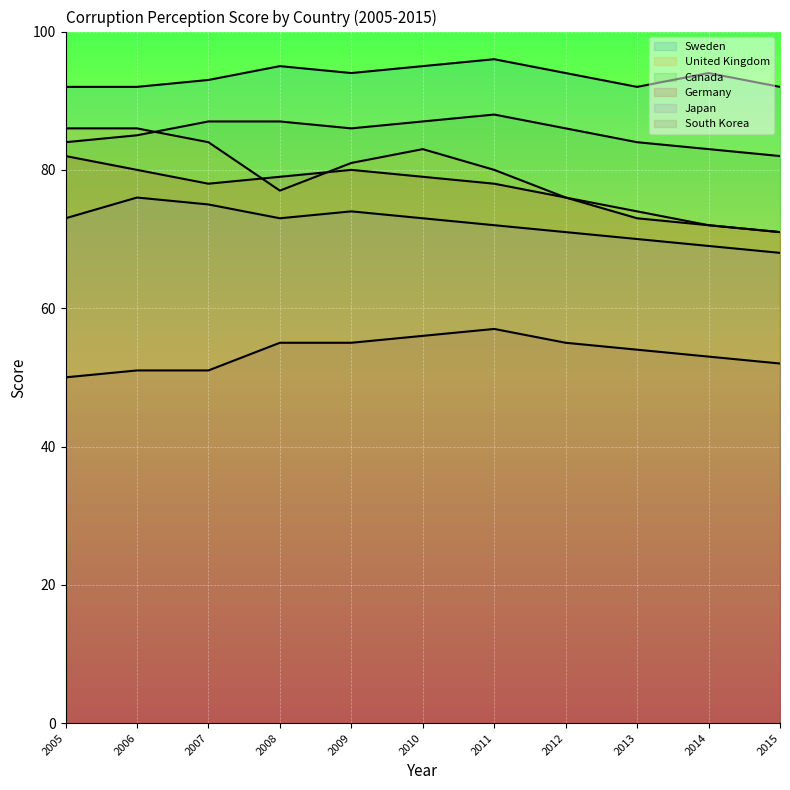

At how many categories does at least one series exceed 50?

11